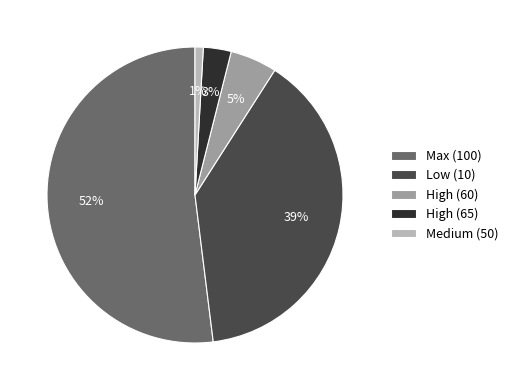

Is it true that High (60) is 5% of the pie?

True